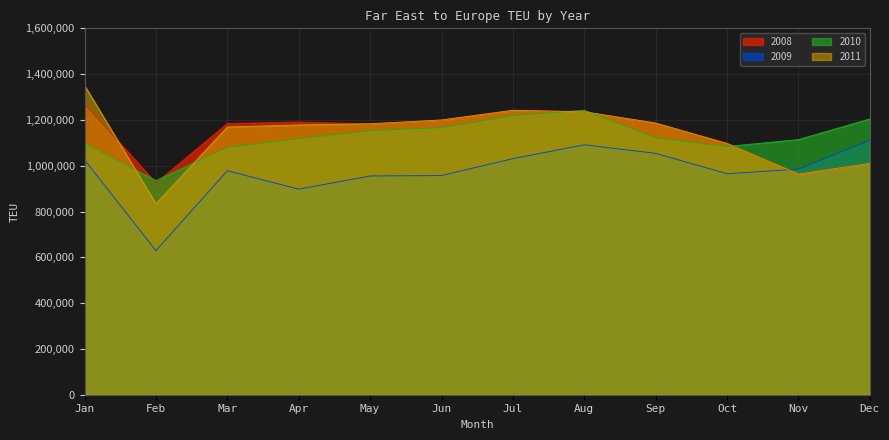

How many values in the 2009 series exceed 985174?

5